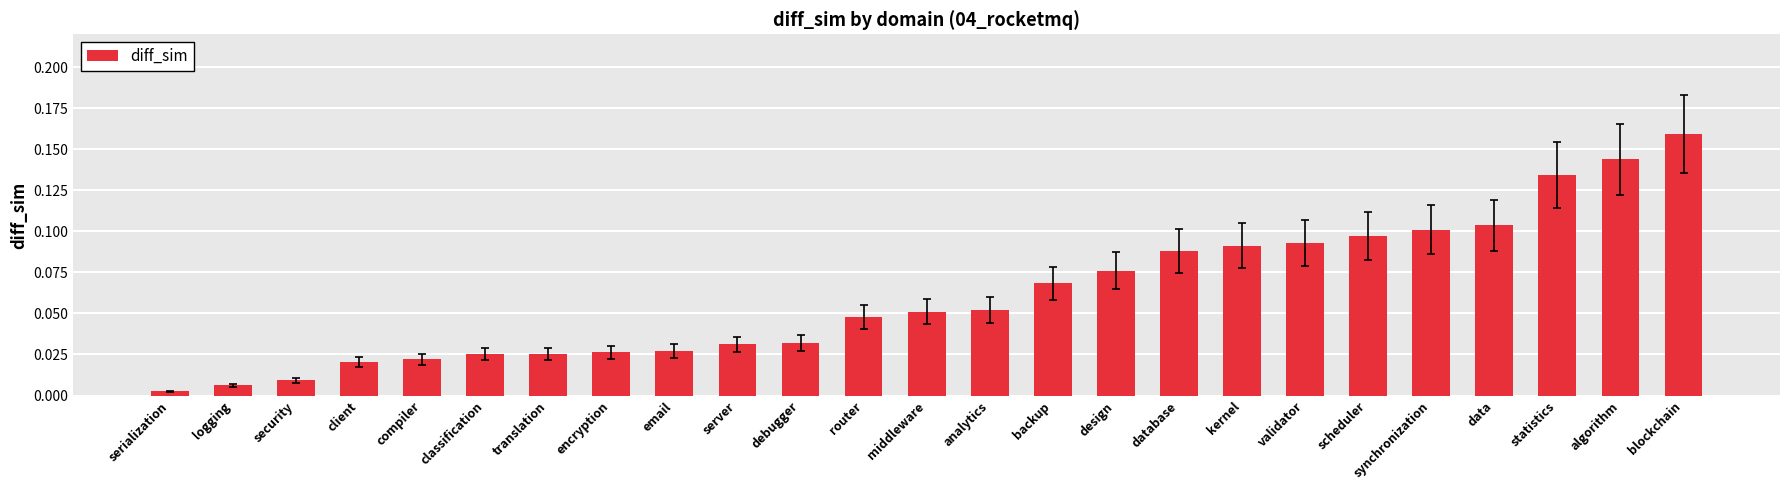

What is the sum of all values?

1.5